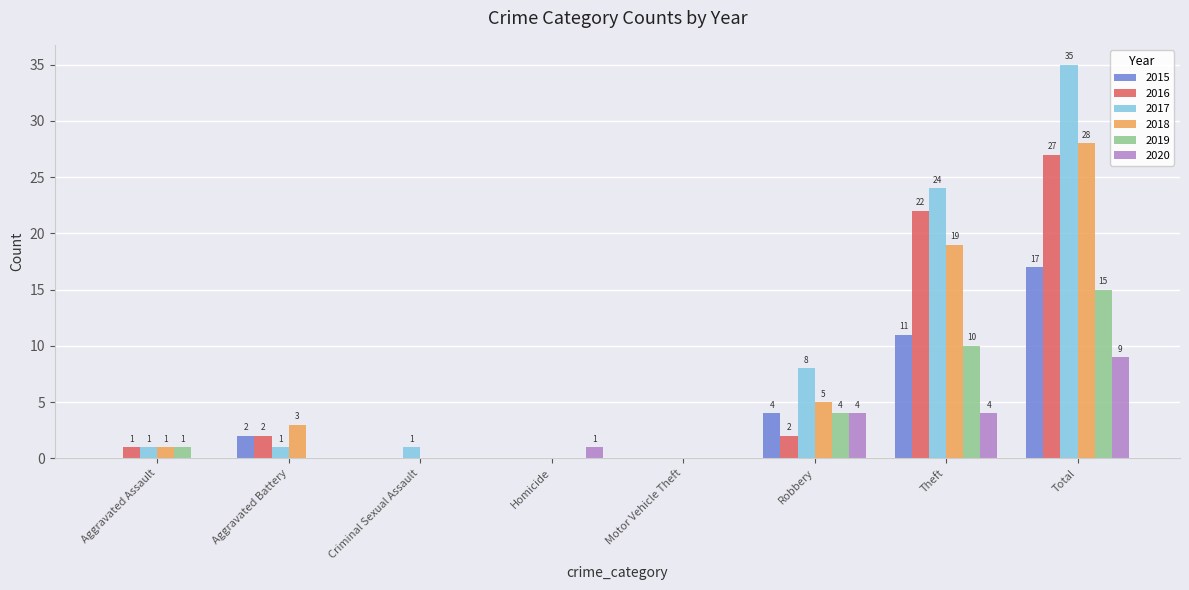

Reading left to right, extract all data points from this chart.

2015: Aggravated Assault=0	Aggravated Battery=2	Criminal Sexual Assault=0	Homicide=0	Motor Vehicle Theft=0	Robbery=4	Theft=11	Total=17
2016: Aggravated Assault=1	Aggravated Battery=2	Criminal Sexual Assault=0	Homicide=0	Motor Vehicle Theft=0	Robbery=2	Theft=22	Total=27
2017: Aggravated Assault=1	Aggravated Battery=1	Criminal Sexual Assault=1	Homicide=0	Motor Vehicle Theft=0	Robbery=8	Theft=24	Total=35
2018: Aggravated Assault=1	Aggravated Battery=3	Criminal Sexual Assault=0	Homicide=0	Motor Vehicle Theft=0	Robbery=5	Theft=19	Total=28
2019: Aggravated Assault=1	Aggravated Battery=0	Criminal Sexual Assault=0	Homicide=0	Motor Vehicle Theft=0	Robbery=4	Theft=10	Total=15
2020: Aggravated Assault=0	Aggravated Battery=0	Criminal Sexual Assault=0	Homicide=1	Motor Vehicle Theft=0	Robbery=4	Theft=4	Total=9